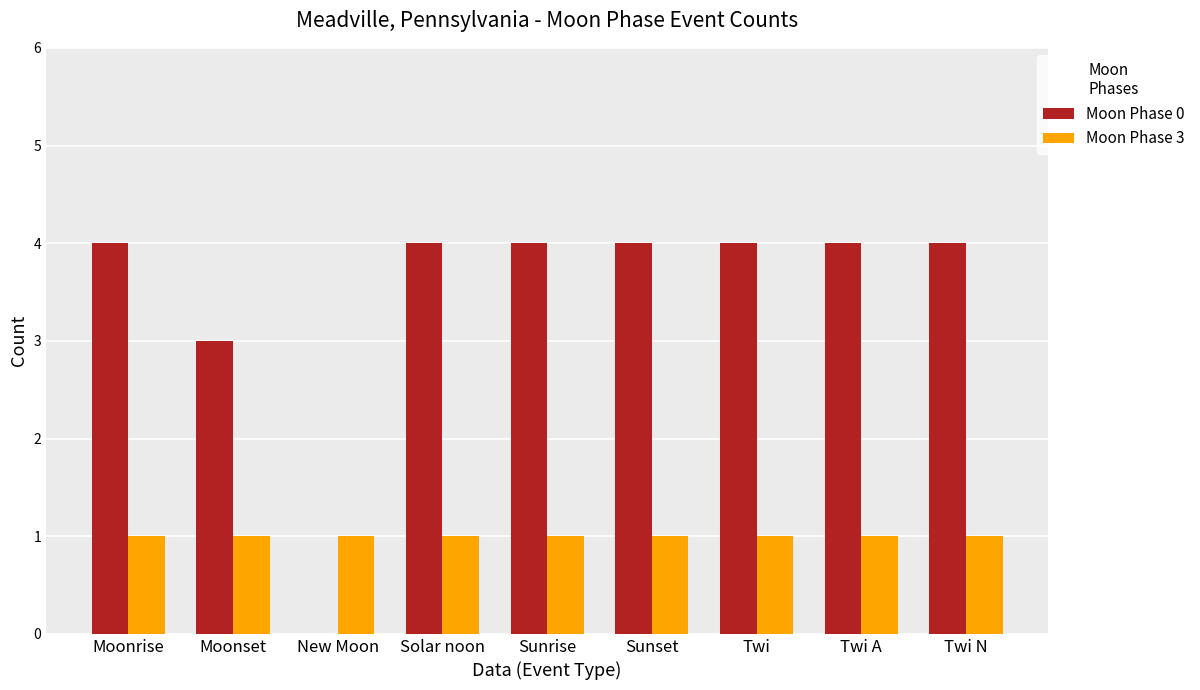

What is the total value across all series at Sunset?

5